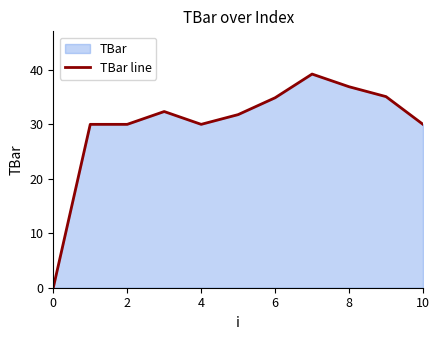

How many points are higher than both their immediate neighbors (excluding endpoints)?

2